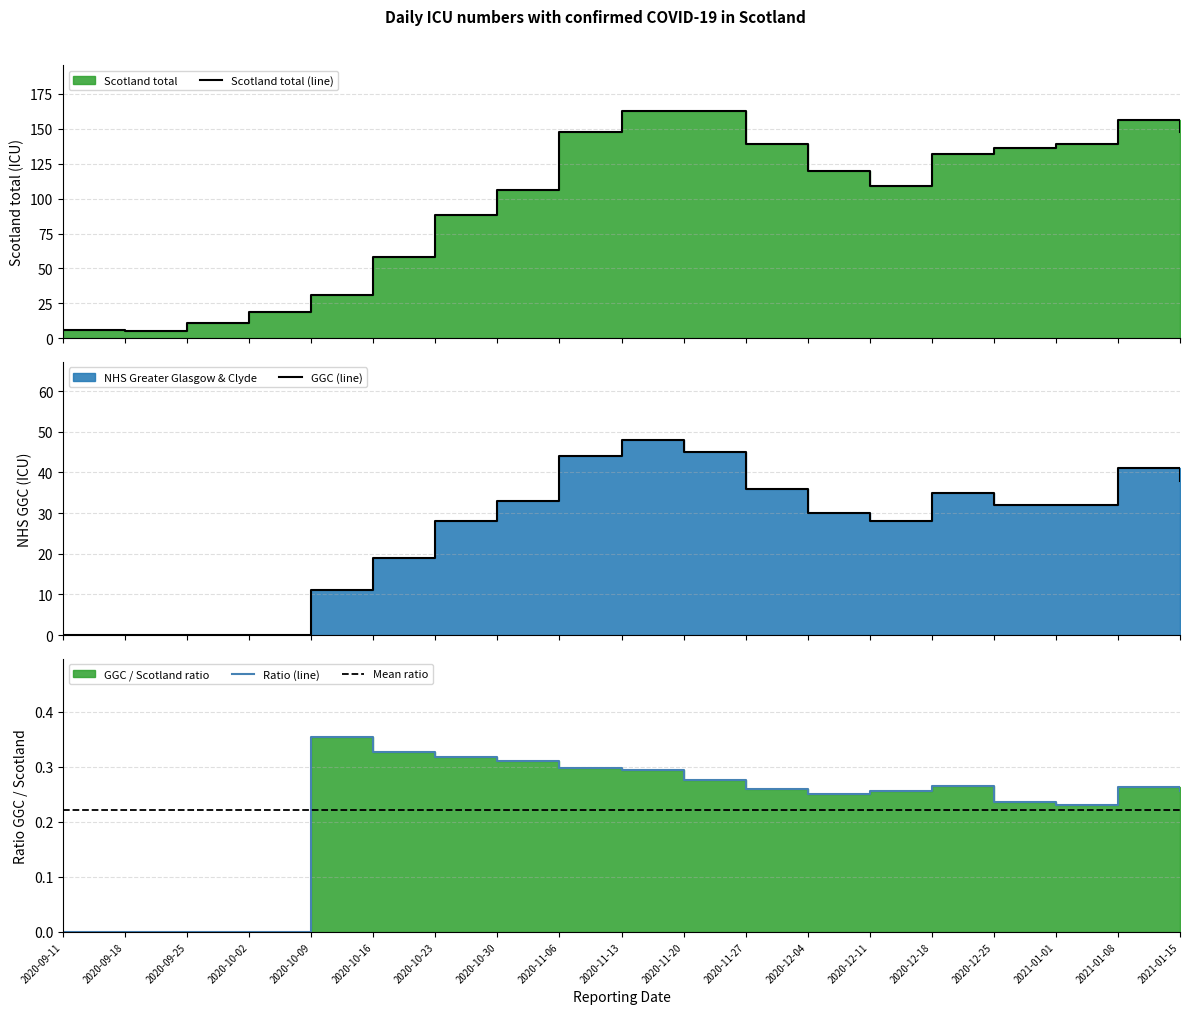

The value of NHS Greater Glasgow & Clyde at 2020-10-23 is 17. True or false?

False